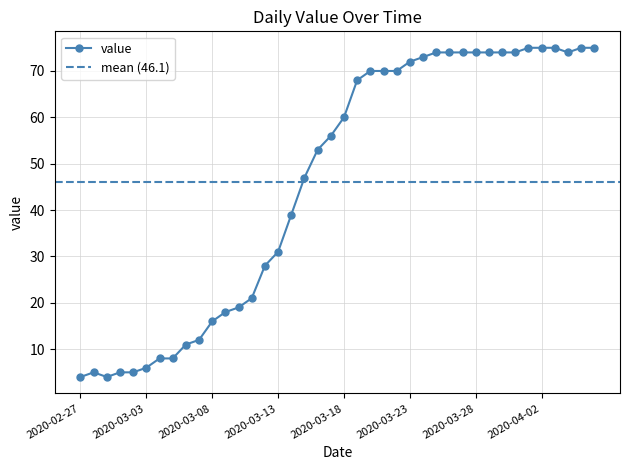

True or false: the data shows 75 at 2020-04-02.

True